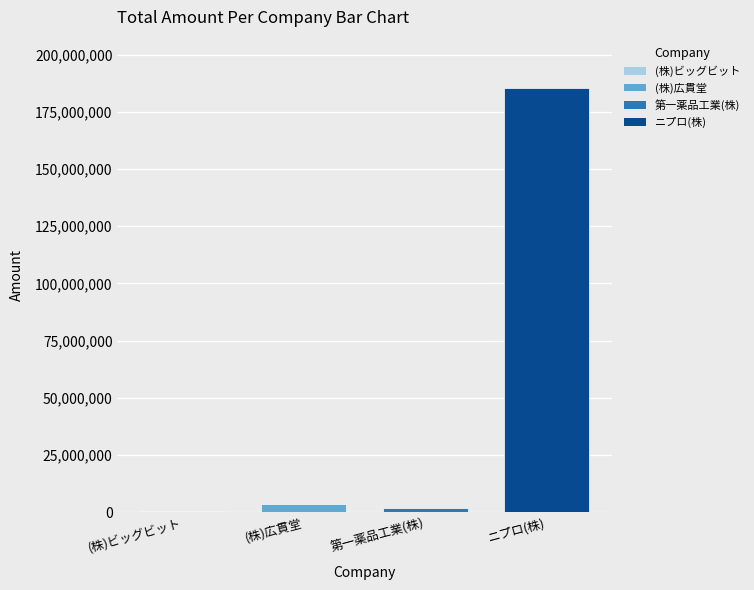

What is the greatest value displayed?

185519761